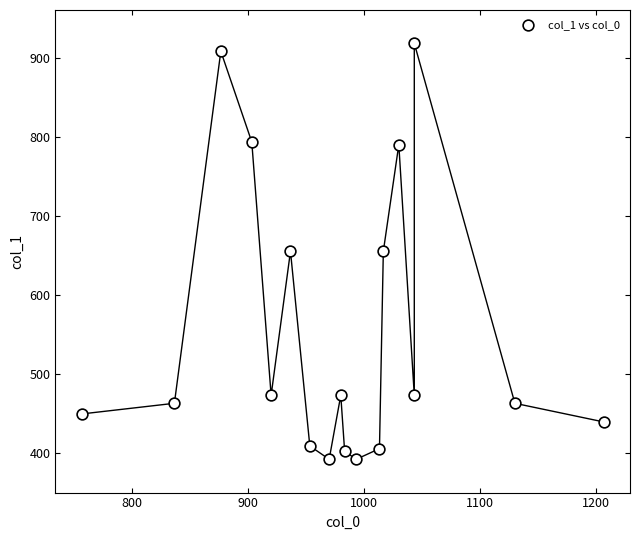

What is the range of Y values (max minus min)?

526.5